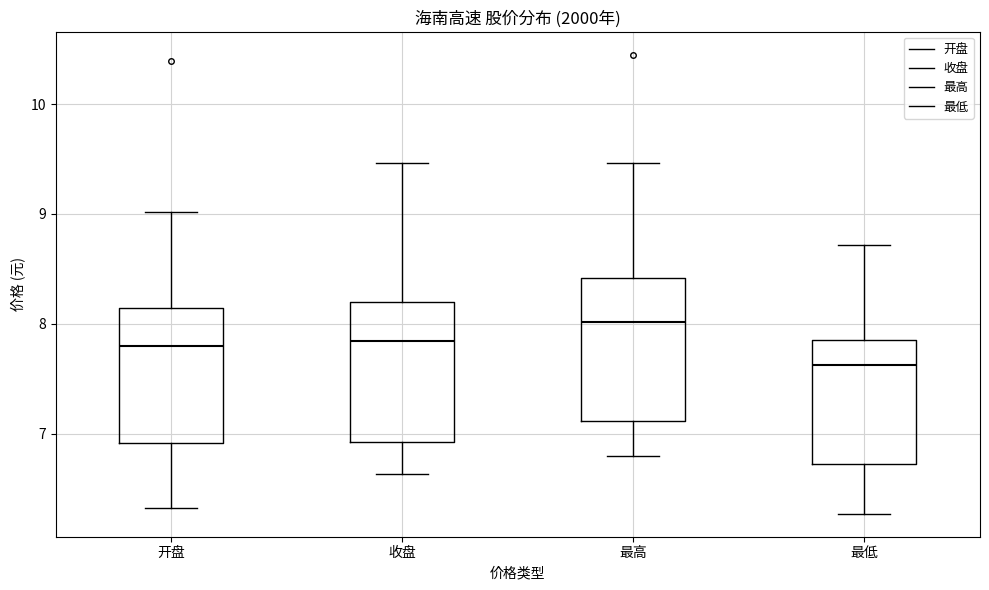

Where is the upper edge of the box for 收盘 on the y-axis? The values are not printed on the chart, so give them approximately, as read against the axis.

8.2